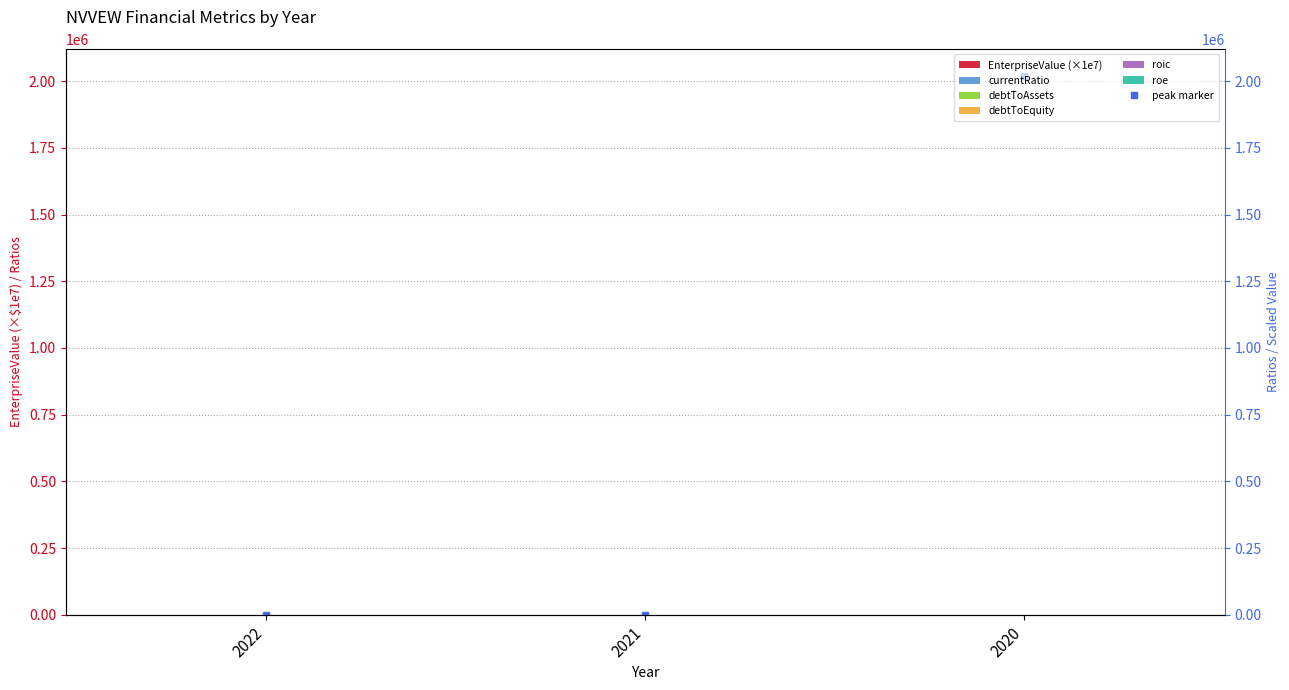

The value of currentRatio at 2021 is 4.9. True or false?

True